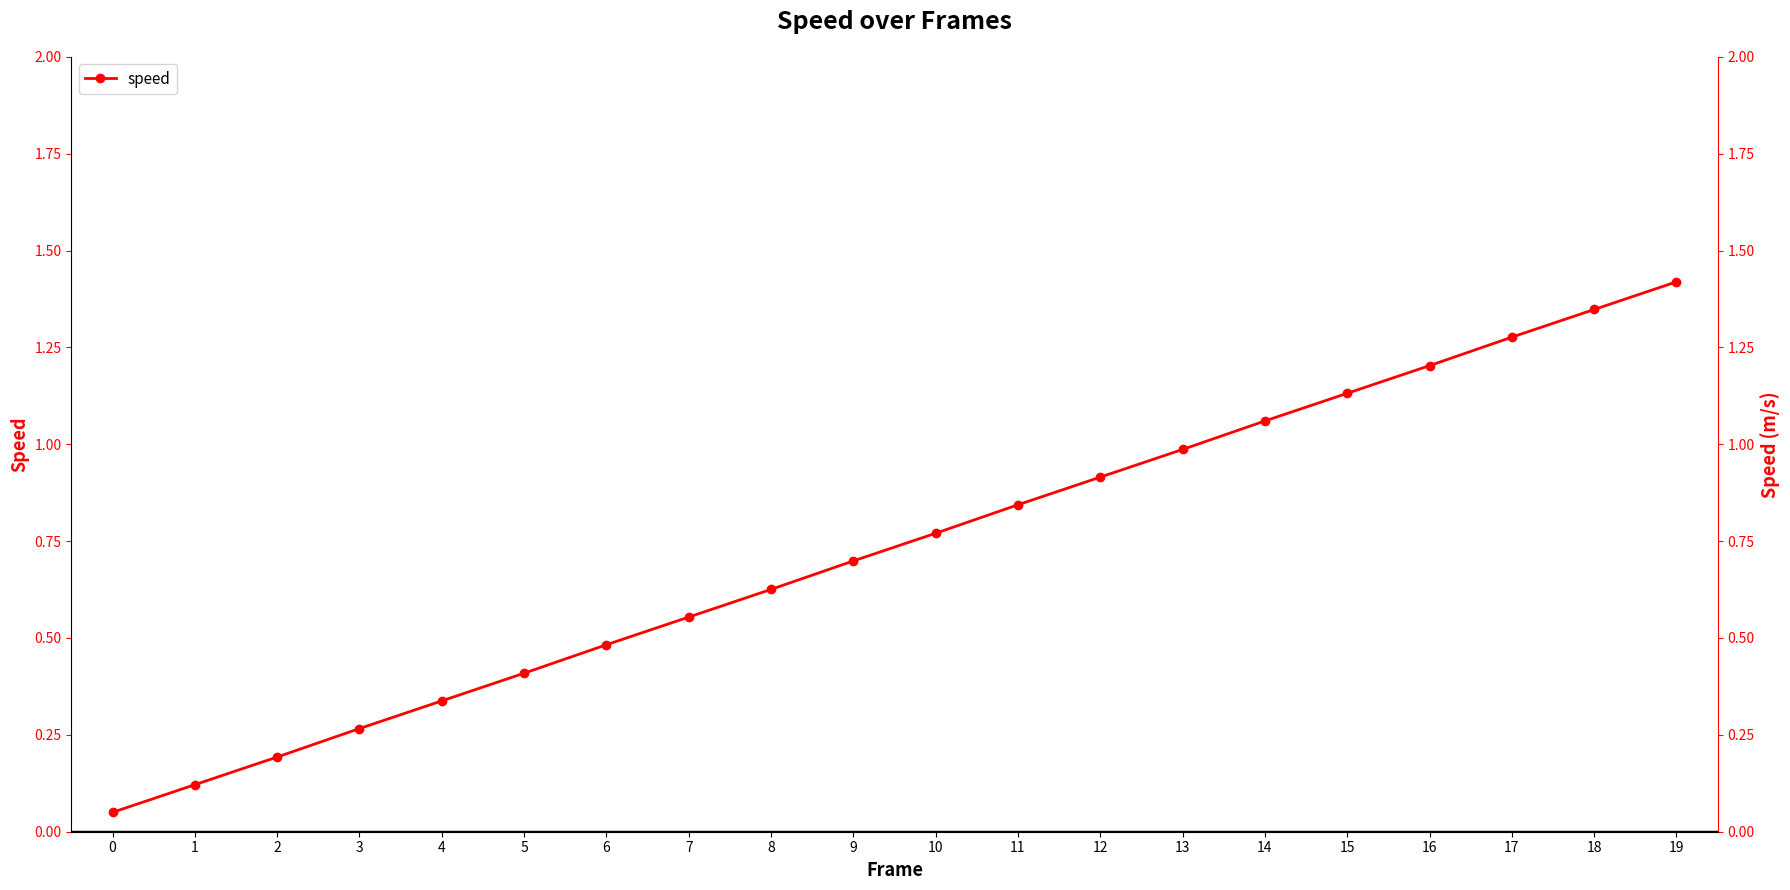

True or false: the data has more than 1 interior local peaks.

False